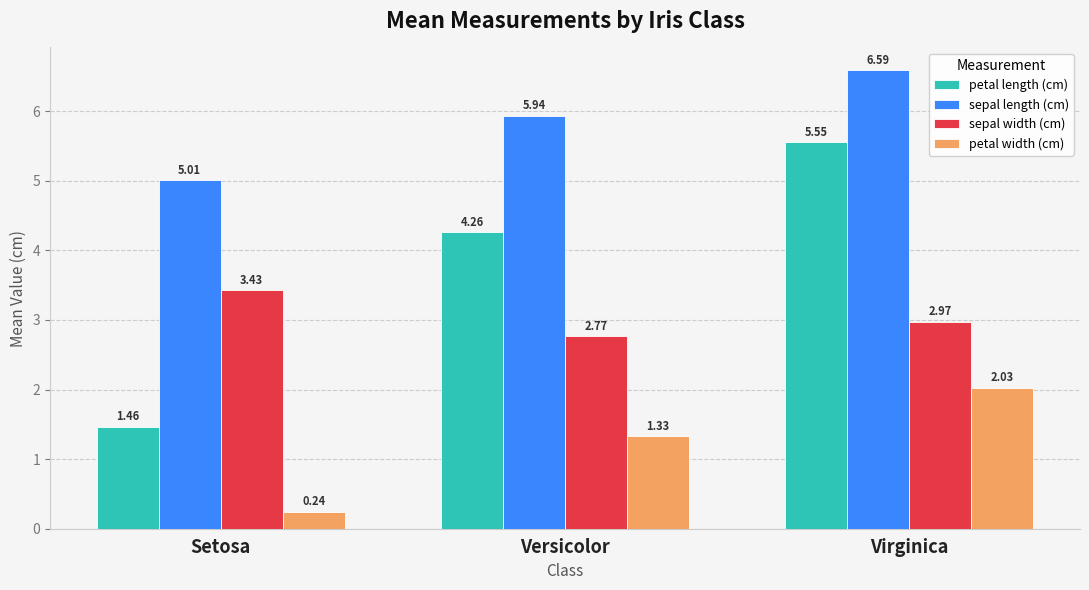

At which label does sepal width (cm) reach its minimum?

Versicolor